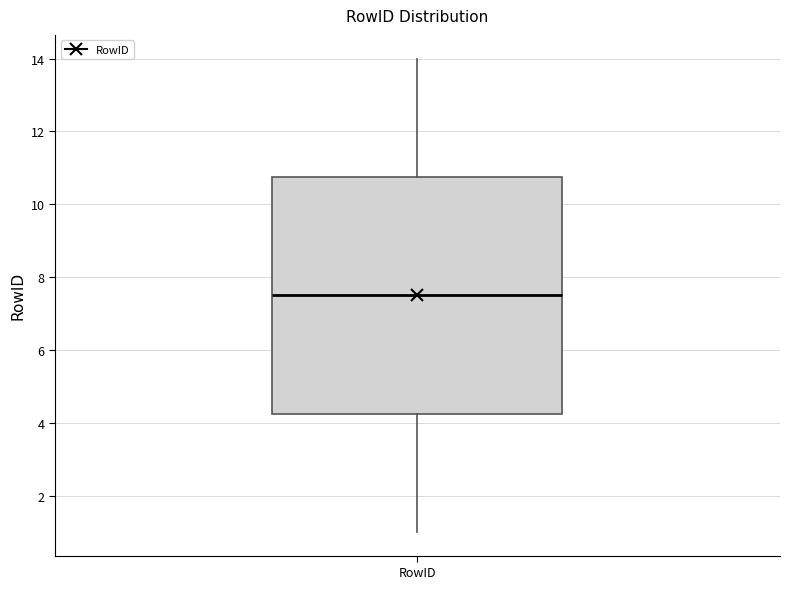

Transcribe this box plot: give where the median line is, the range the box spans, and where the two whiskers end, as read against the y-axis. The values are not printed on the chart, so give them approximately, as read against the axis.

median 7.6, box 4.2 to 10.8, whiskers 1.0 to 14.0